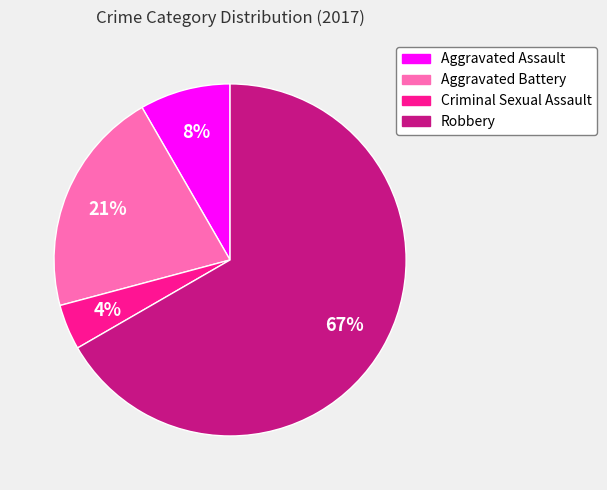

Count the number of slices in the pie.

4